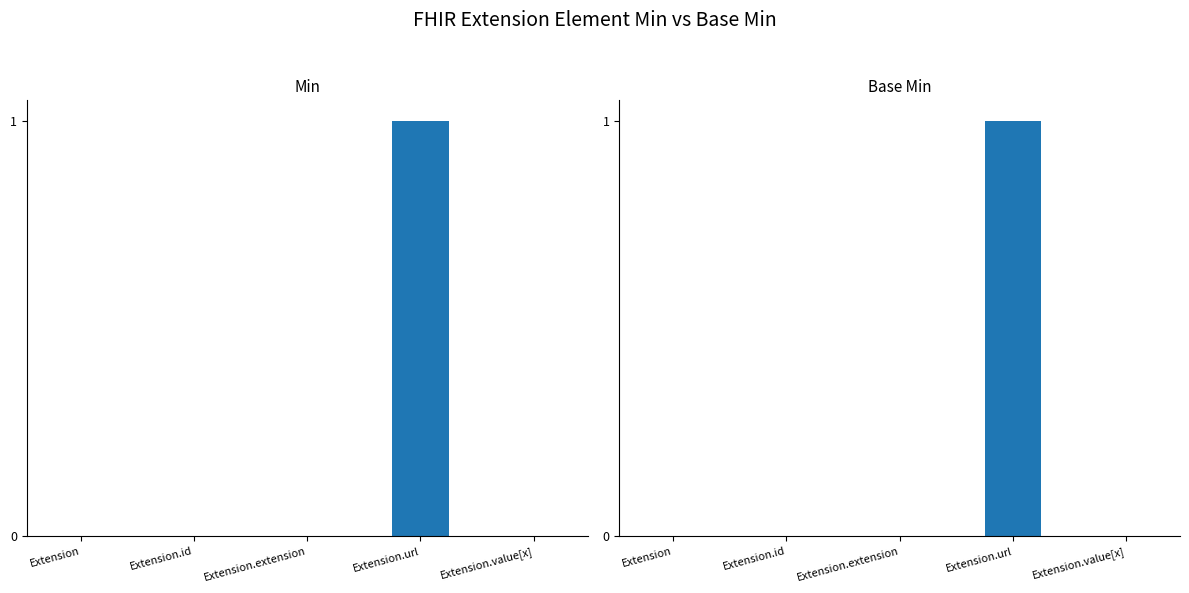

Reading left to right, transcribe all the data shown in this chart.

Min: Extension=0	Extension.id=0	Extension.extension=0	Extension.url=1	Extension.value[x]=0
Base Min: Extension=0	Extension.id=0	Extension.extension=0	Extension.url=1	Extension.value[x]=0